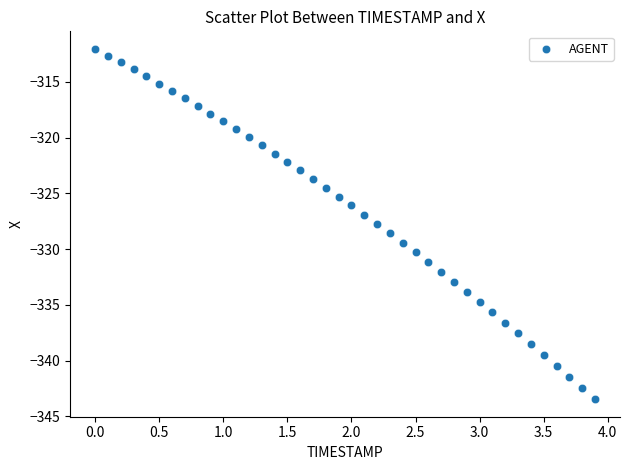

What is the range of X values (max minus min)?

3.9